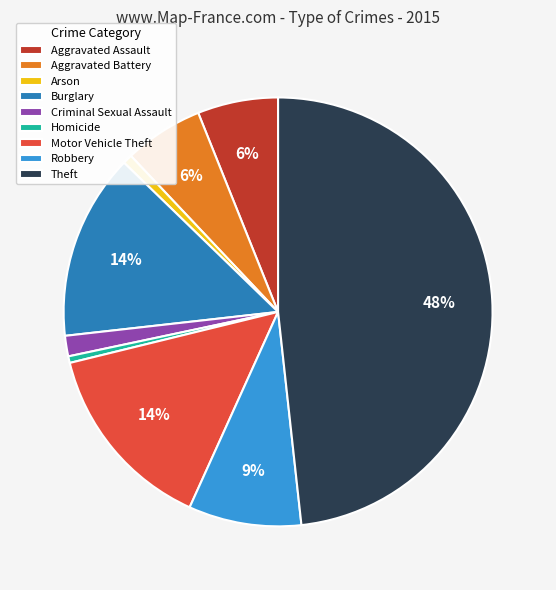

To the nearest percent, what is the difference between the largest and smallest slice percentages?

48%